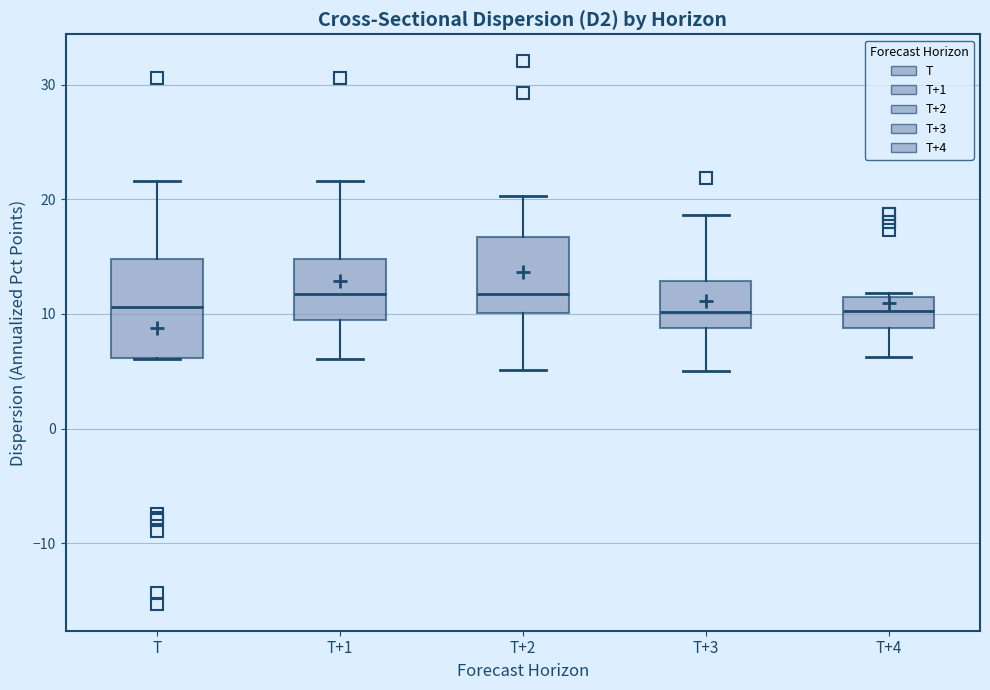

Which box is the tallest, from its lower edge to its upper edge?

T